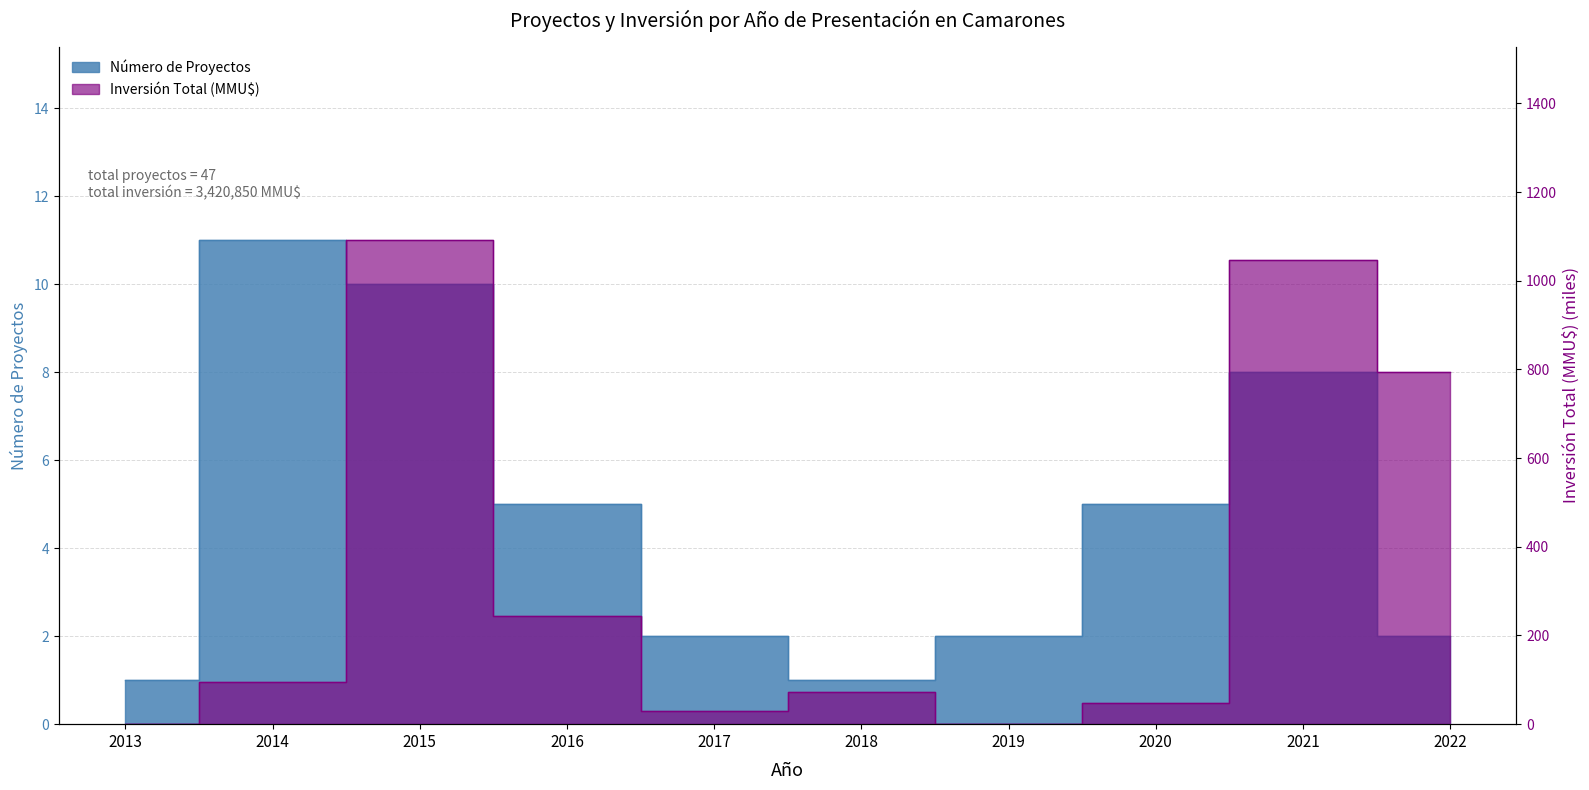

Rank the series at 2022 from lowest to highest value.

Número de Proyectos, Inversión Total (MMU$)